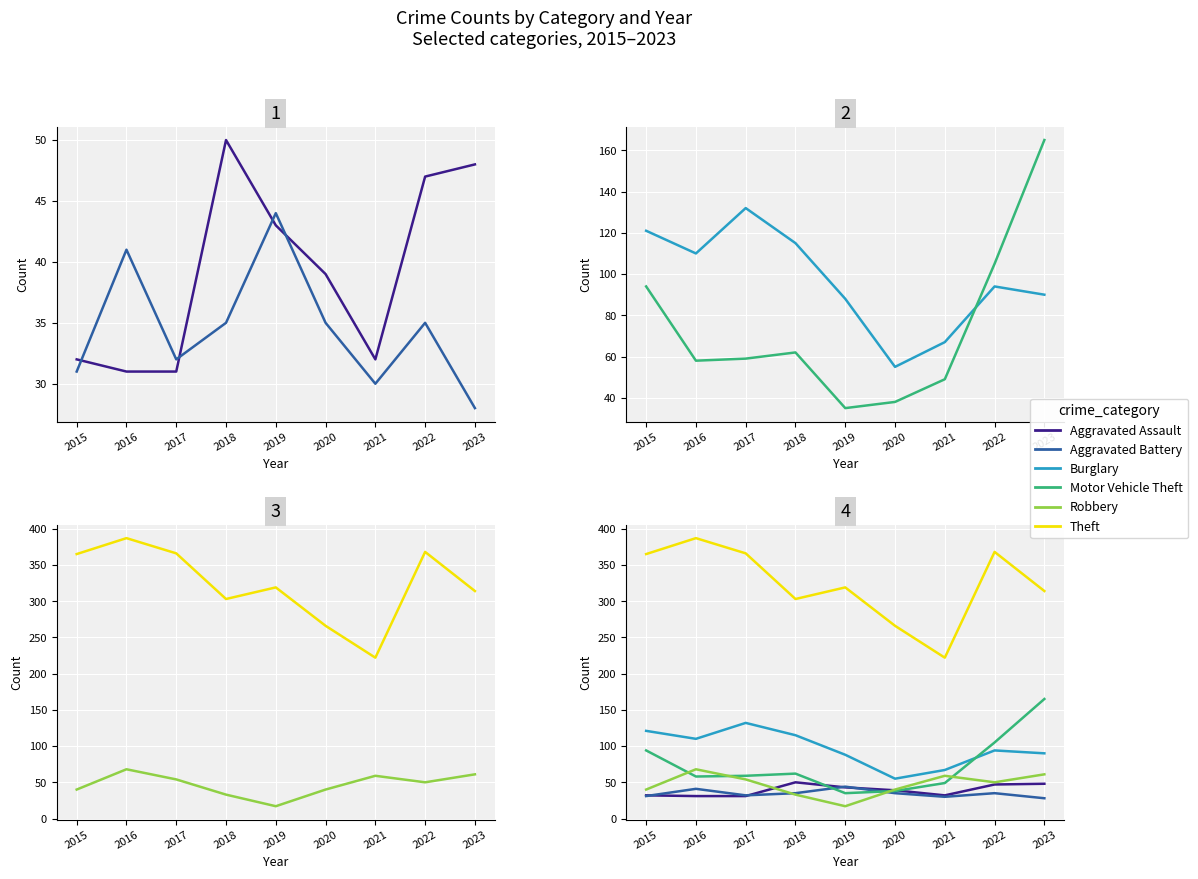

What value does the Robbery series have at 2019, to the nearest 10?

20